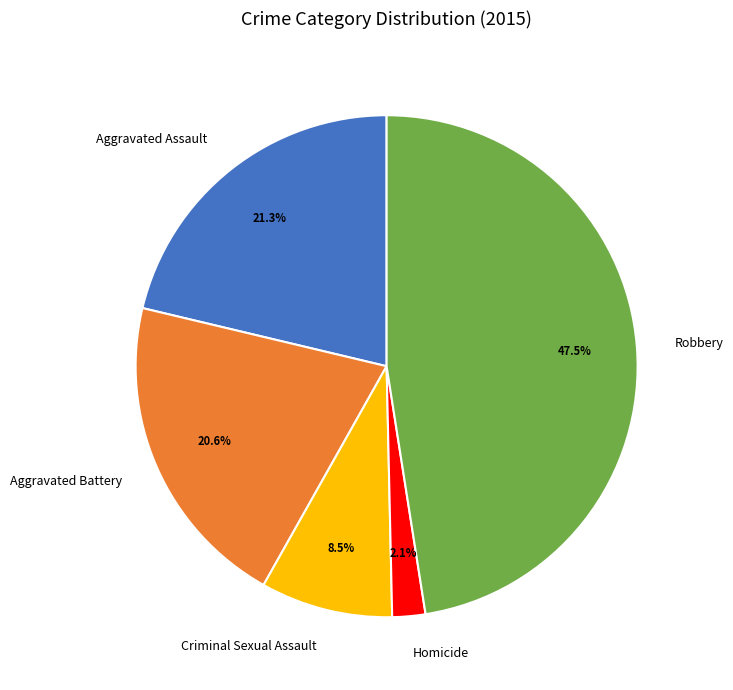

Which slice is the largest?

Robbery